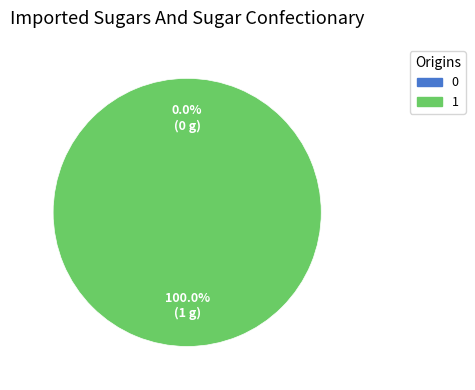

What is the total percentage of 0 and 1?

100.0%